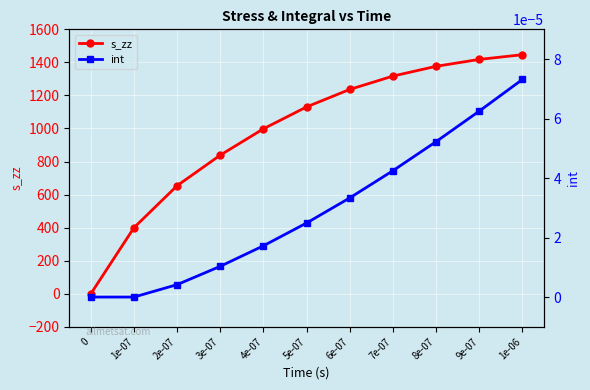

Between 7e-07 and 1e-07, which is larger?

7e-07